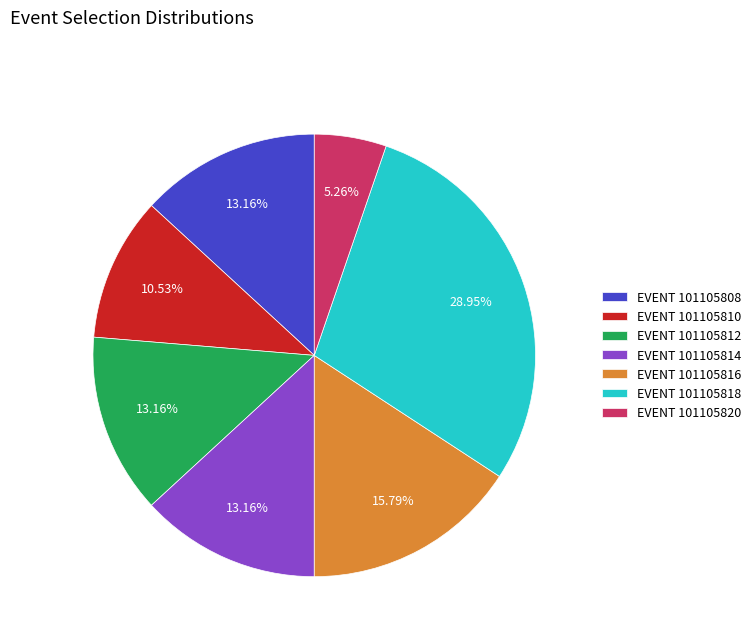

Is there any slice that represents more than half of the pie?

No